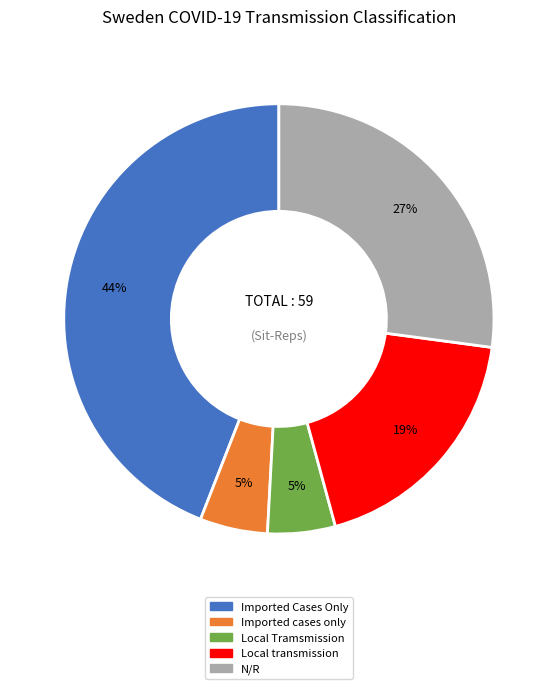

Count the number of slices in the pie.

5